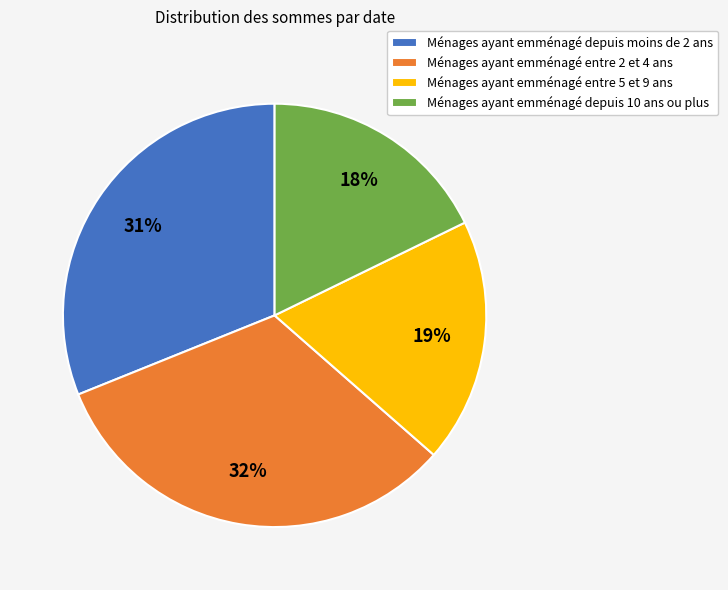

Which slice is the largest?

Ménages ayant emménagé entre 2 et 4 ans